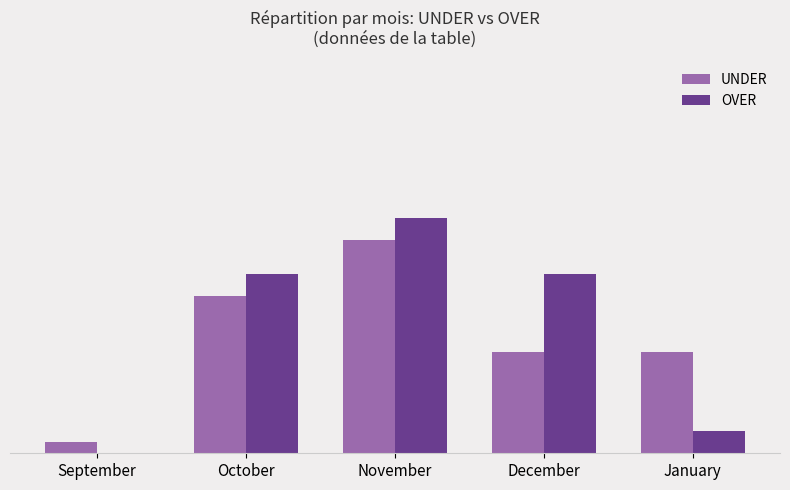

At how many categories does at least one series exceed 11?

3